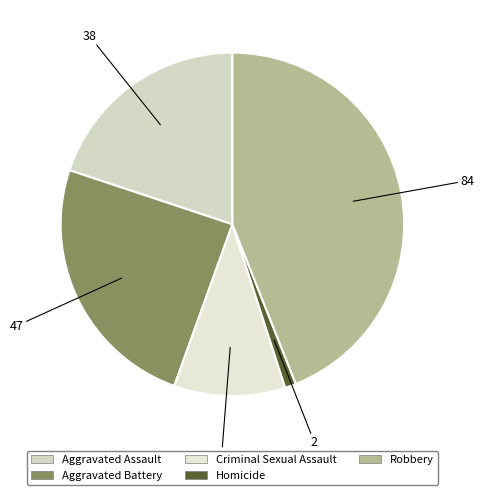

What is the ratio of the value at Robbery to the value at Criminal Sexual Assault?

4.2